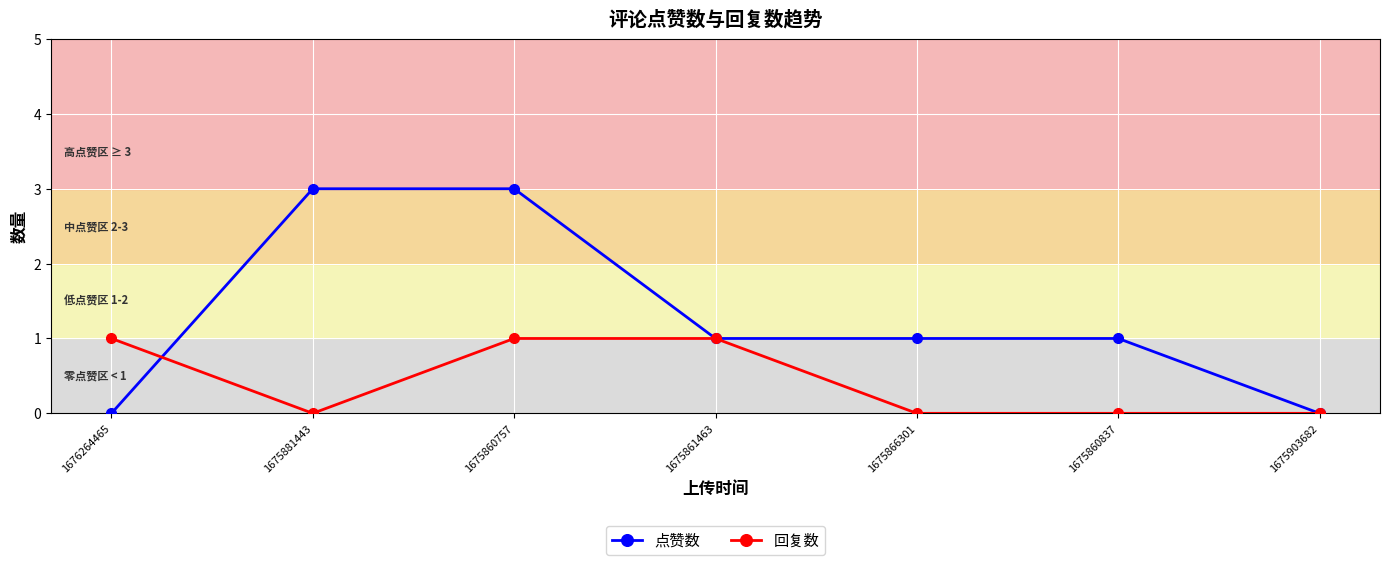

What is the value of the 点赞数 point at the 6th from the left?

1